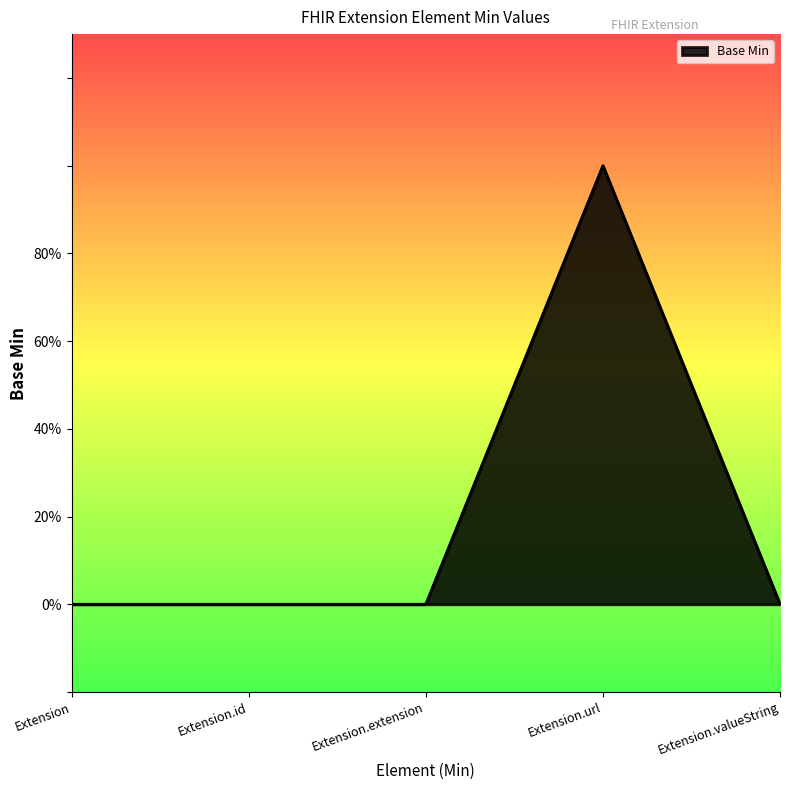

What is the label of the 1st point from the left?

Extension